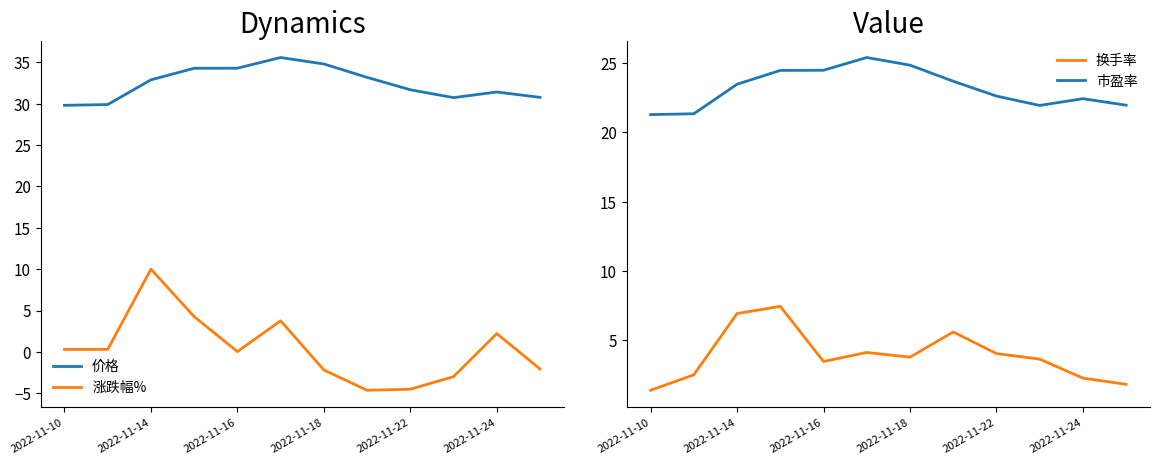

Which category has the highest value in the 涨跌幅% series?

2022-11-14